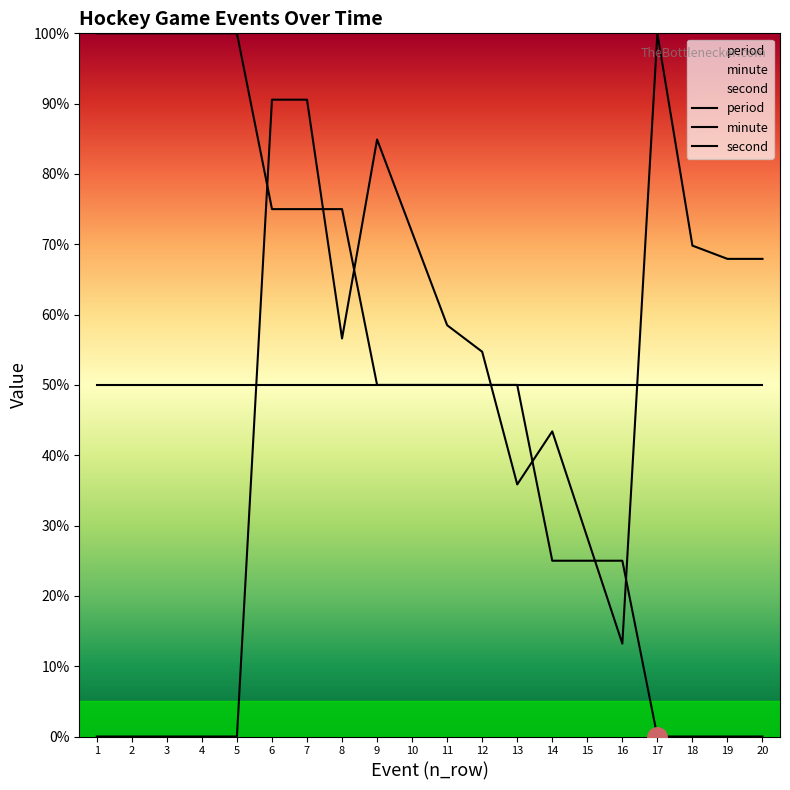

What is the value of the minute point at the 1st from the left?

100.0